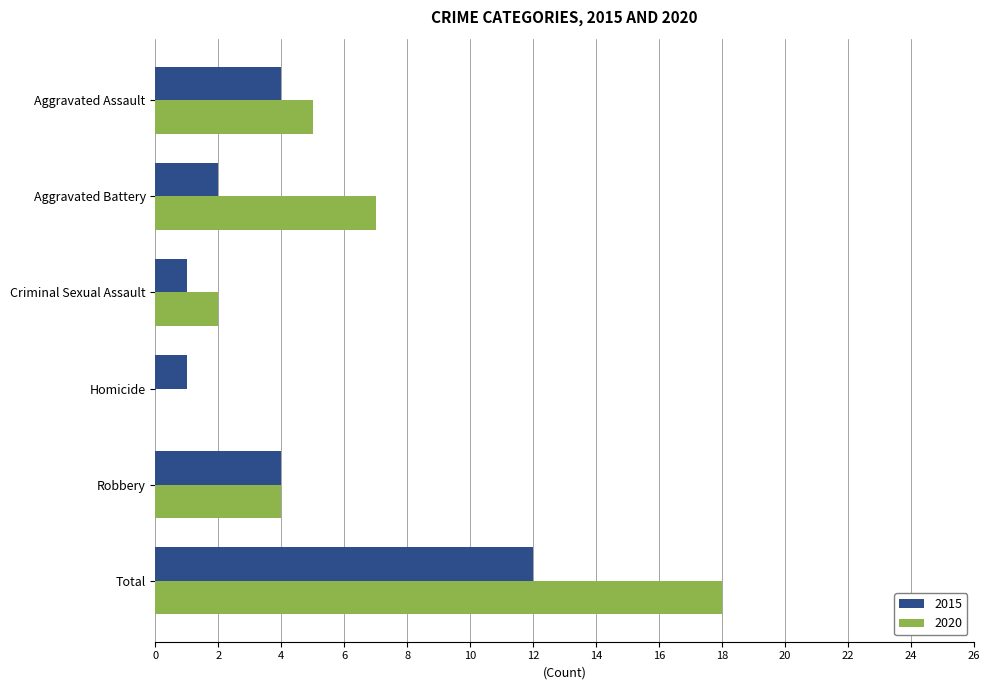

At which category is the sum across all series the highest?

Total